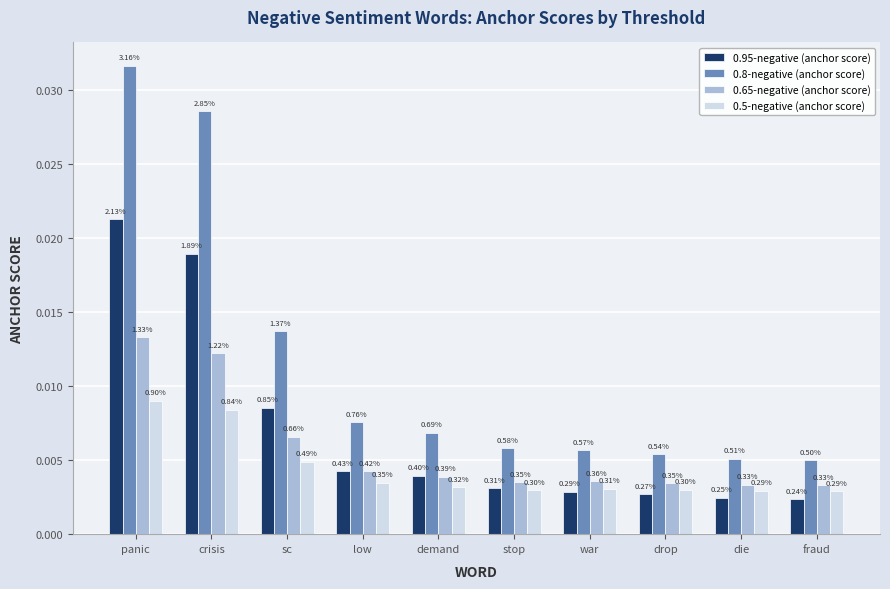

Rank the series at die from lowest to highest value.

0.95-negative (anchor score), 0.5-negative (anchor score), 0.65-negative (anchor score), 0.8-negative (anchor score)